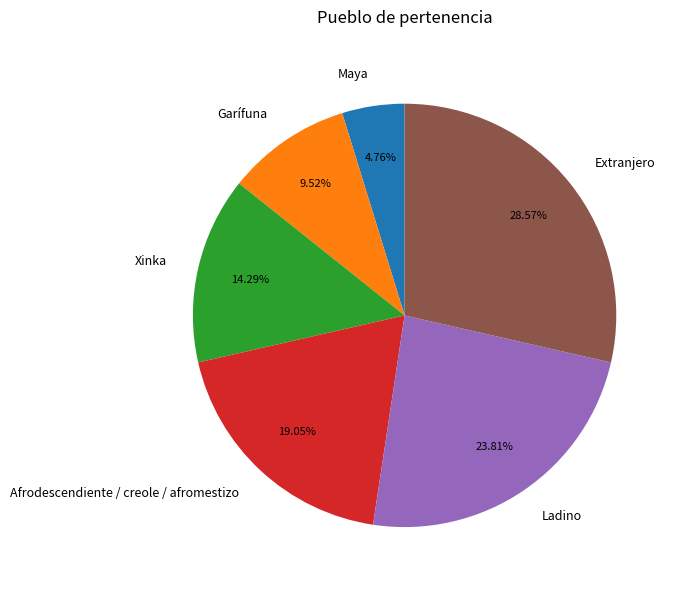

Combined, what portion of the pie is Extranjero and Xinka?

42.9%